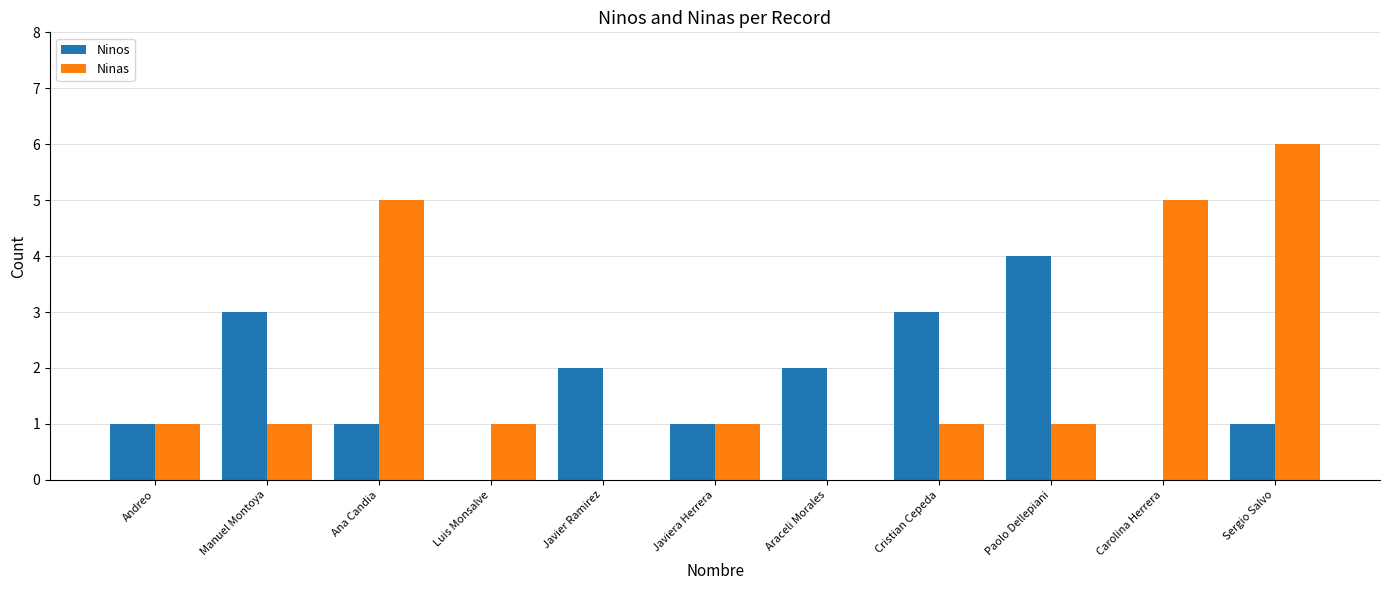

How many groups of bars are there?

11